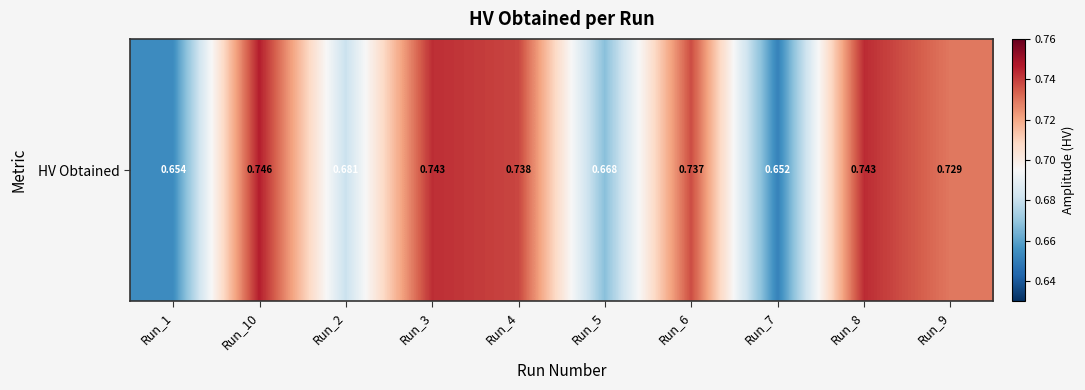

Rank the categories by value from highest to lowest.

Run_10, Run_8, Run_3, Run_4, Run_6, Run_9, Run_2, Run_5, Run_1, Run_7